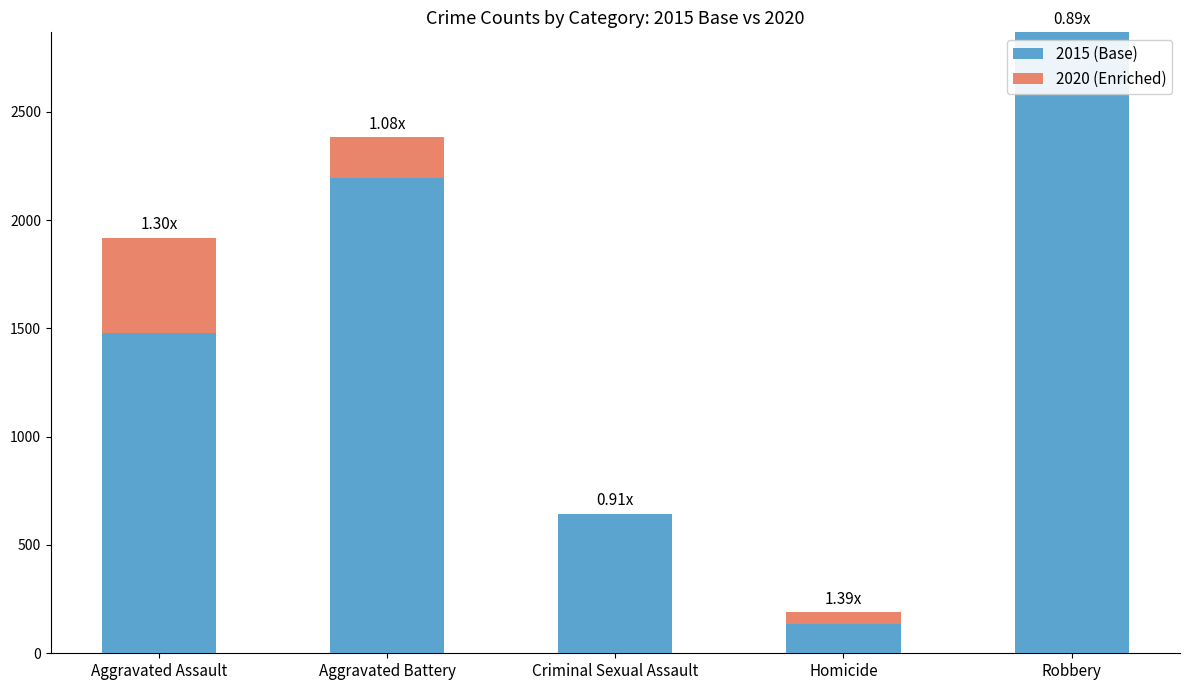

At which category is the sum across all series the highest?

Robbery